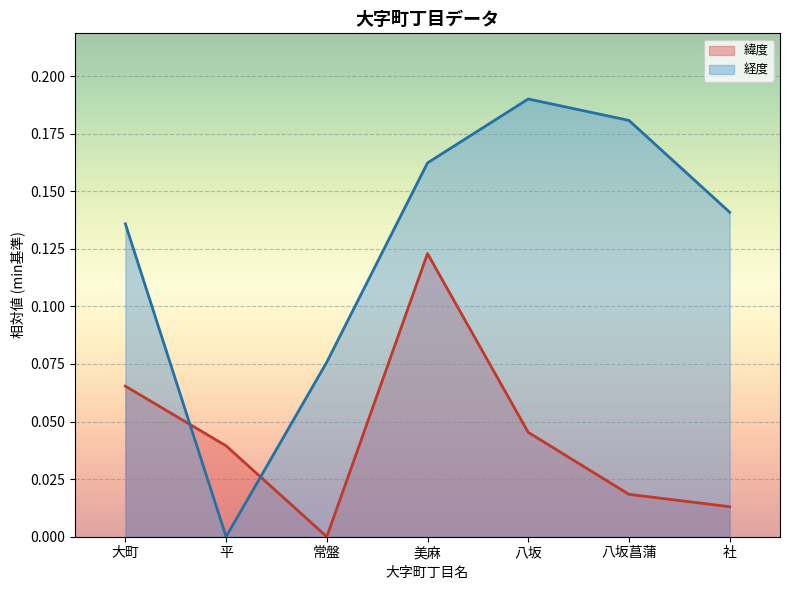

How many data points in 緯度 are above 0?

6